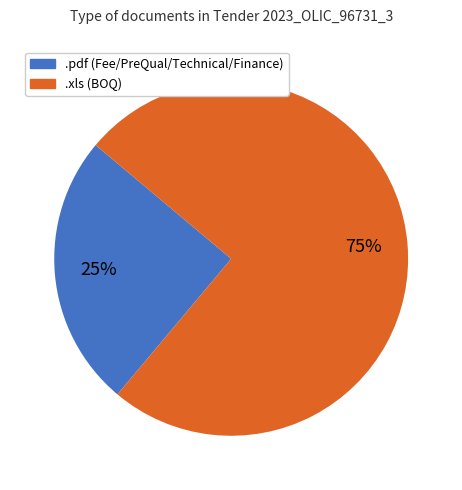

Count the number of slices in the pie.

2